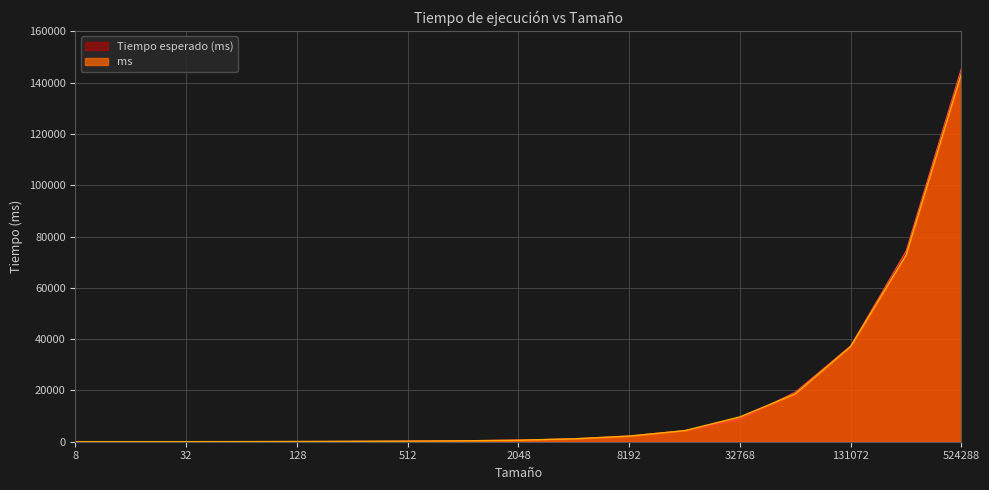

Reading left to right, list all the values displayed in this chart.

ms: 23	22	29	52	77	146	192	343	565	1141	2166	4322	9678	18673	37154	72808	143637
Tiempo esperado (ms): 0	46	44	58	104	154	292	384	686	1130	2282	4332	8644	19356	37346	74308	145616